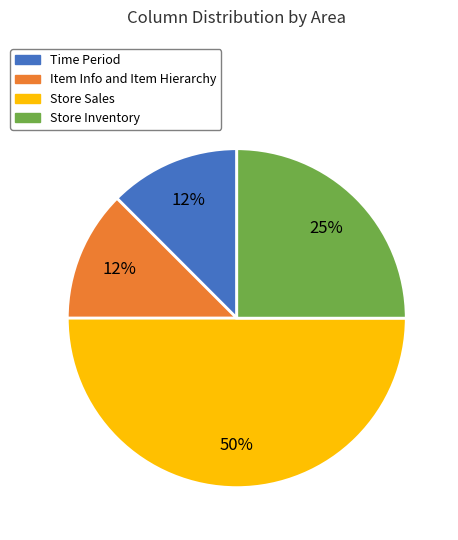

To the nearest percent, what percentage of the pie is Store Inventory?

25%